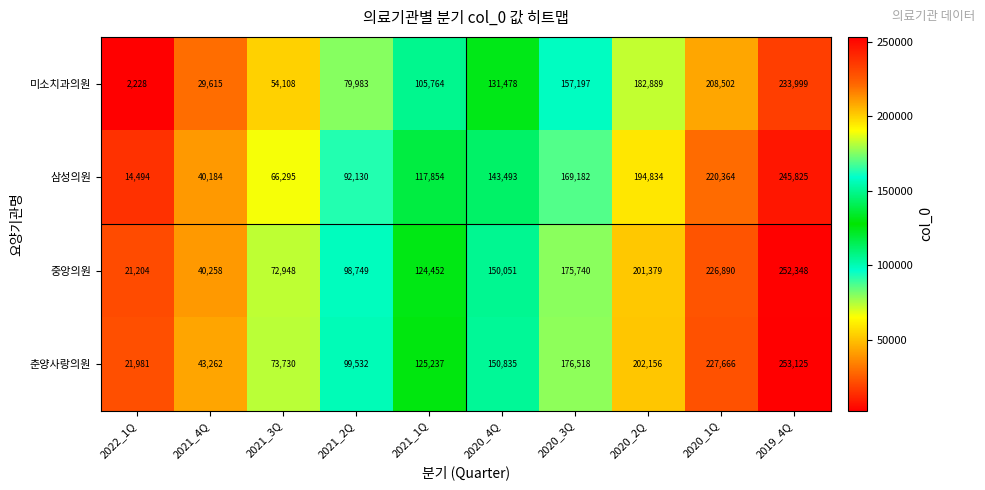

How many data points in 춘양사랑의원 are less than 150835?

5